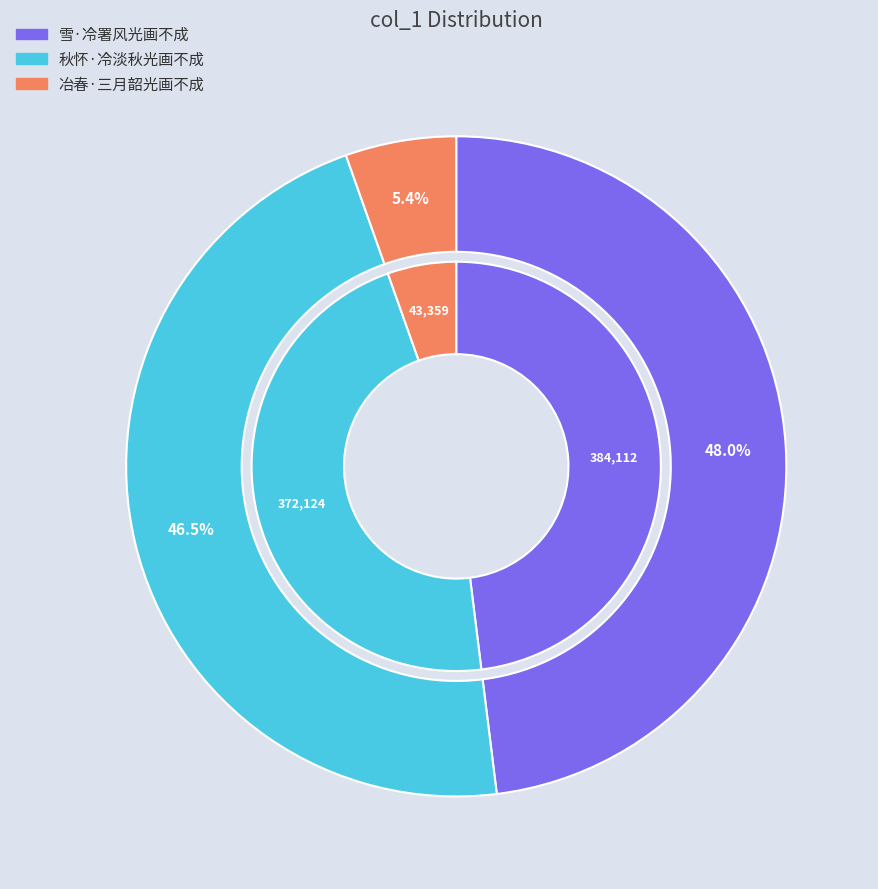

To the nearest percent, what portion does 雪·冷署风光画不成 represent?

48%